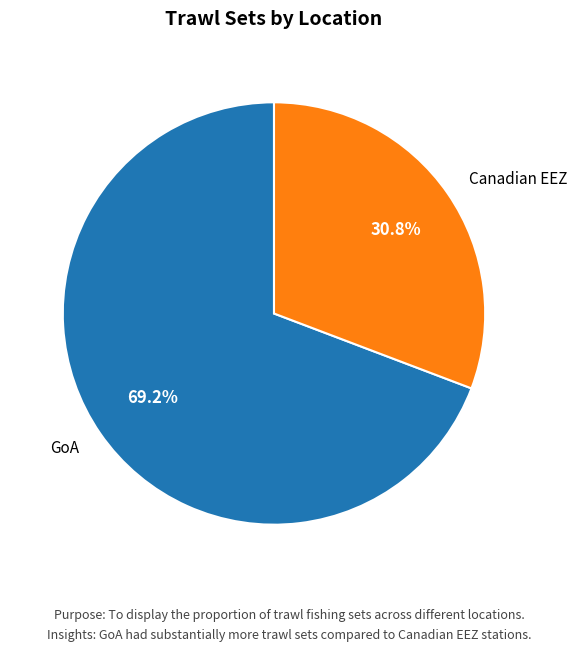

What is the majority slice?

GoA